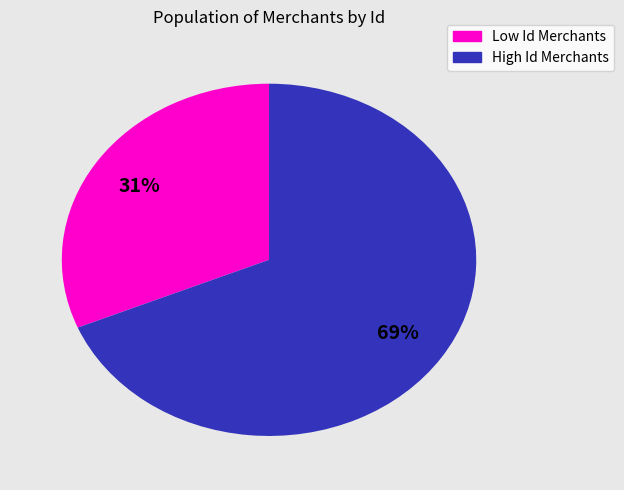

Is there a majority slice in this chart?

Yes